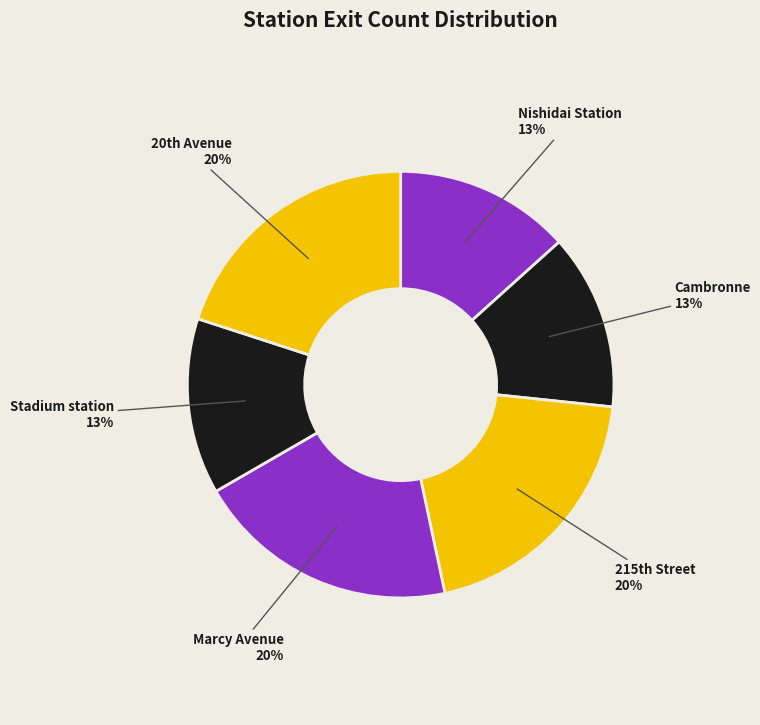

To the nearest percent, what is the difference between the largest and smallest slice percentages?

7%